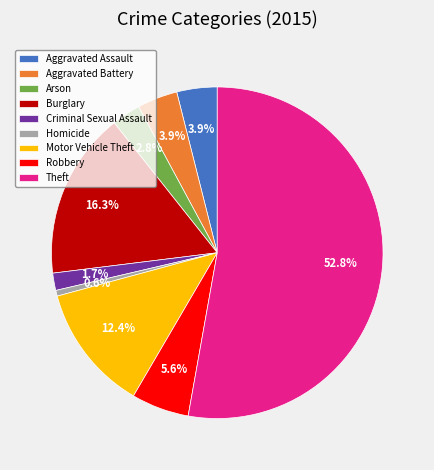

How many segments does this pie chart have?

9